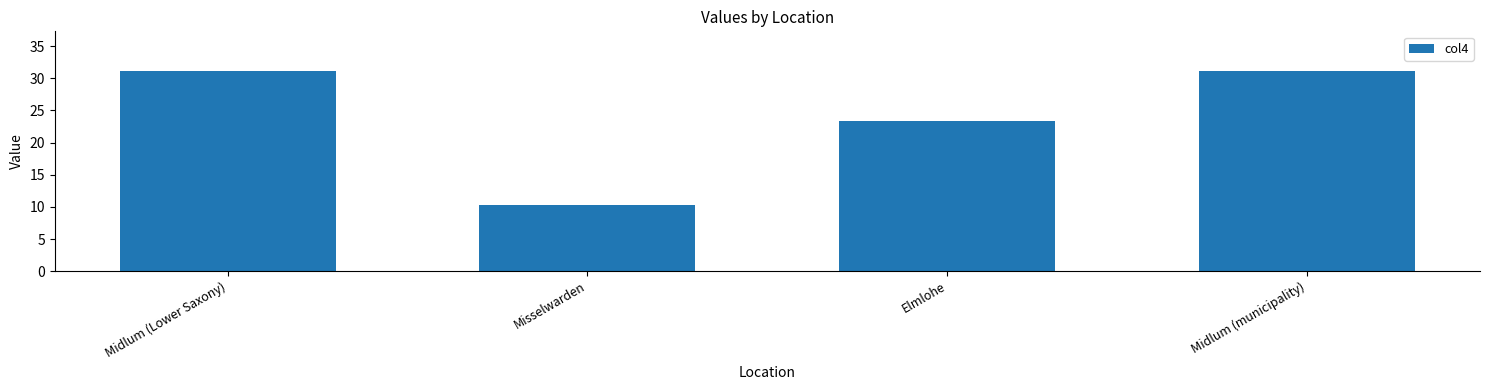

The value at Misselwarden is 5.7. True or false?

False